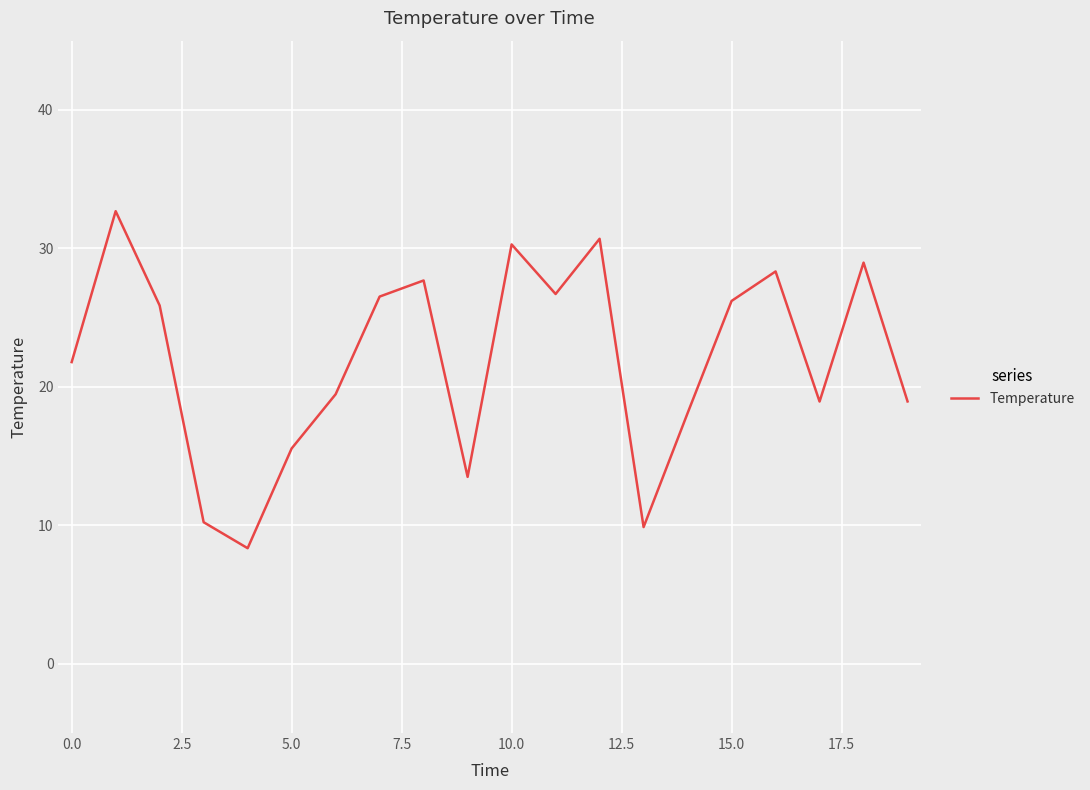

How many interior local valleys (lower than both neighbors) does the data have?

5